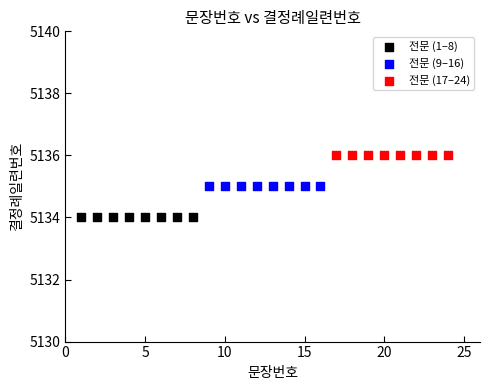

Which series reaches the maximum Y coordinate?

전문 (17–24)